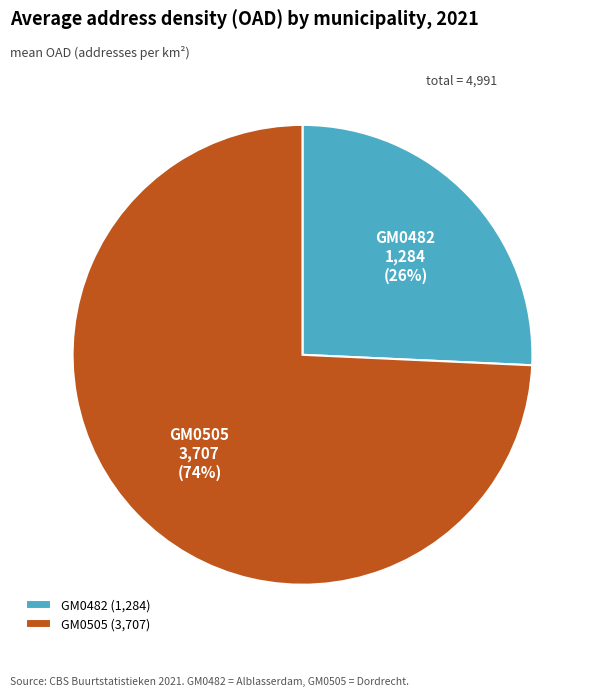

To the nearest percent, what portion does GM0482 represent?

26%